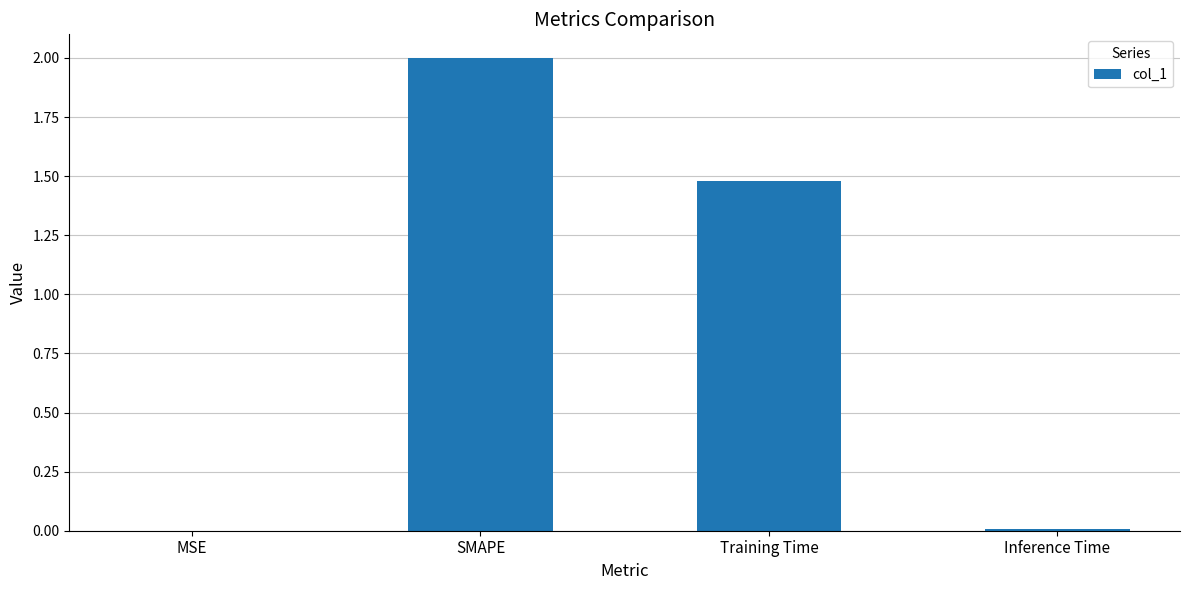

The chart shows a value of 1.5 at Training Time. True or false?

True